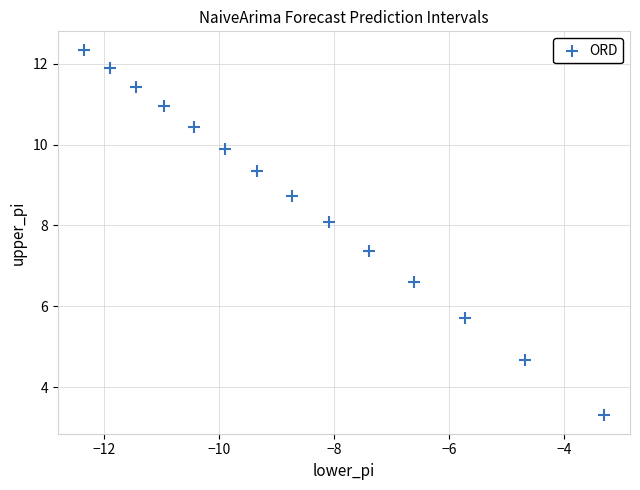

What is the range of Y values (max minus min)?

9.0